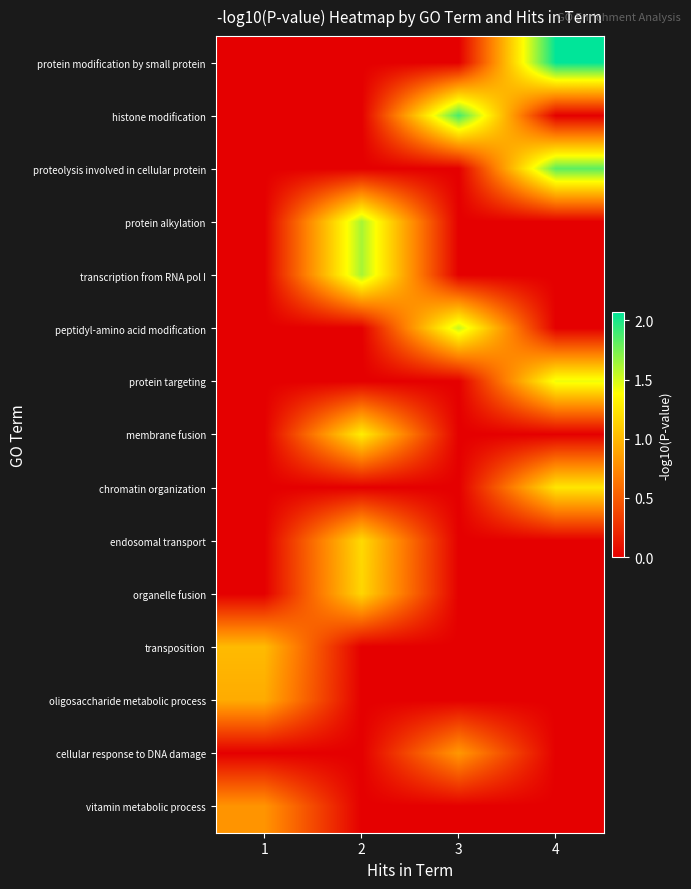

At how many categories does at least one series exceed 2?

1